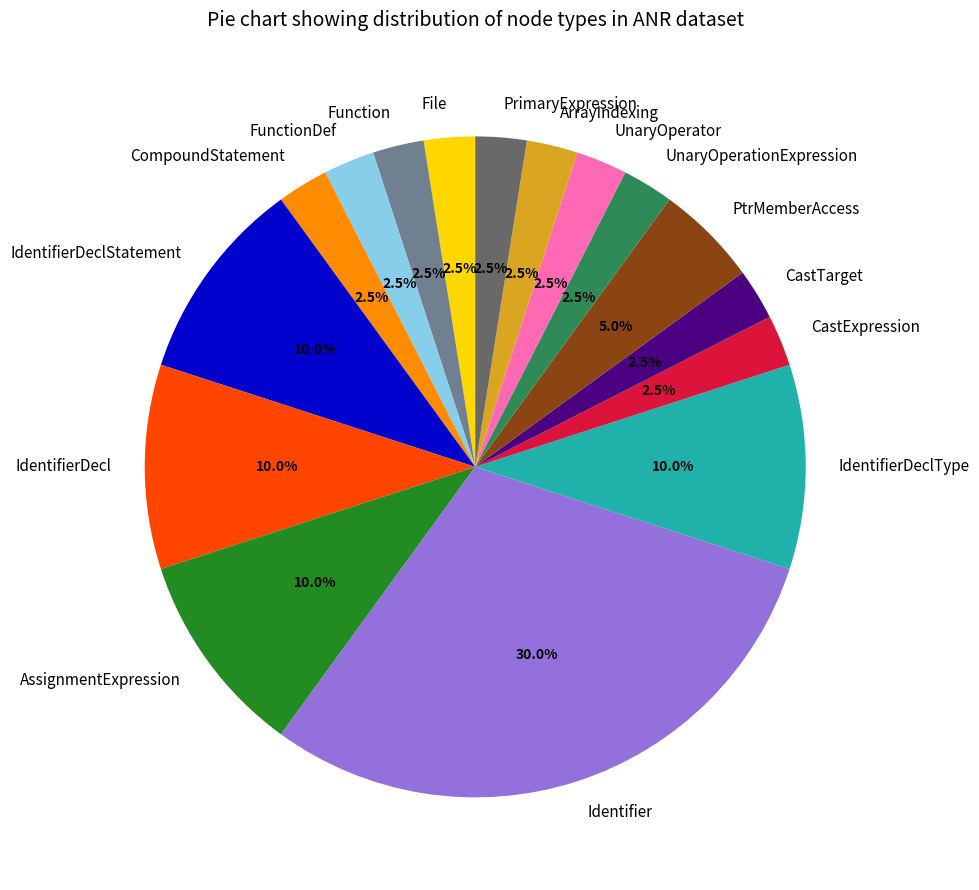

To the nearest percent, what is the combined percentage of FunctionDef and File?

5%